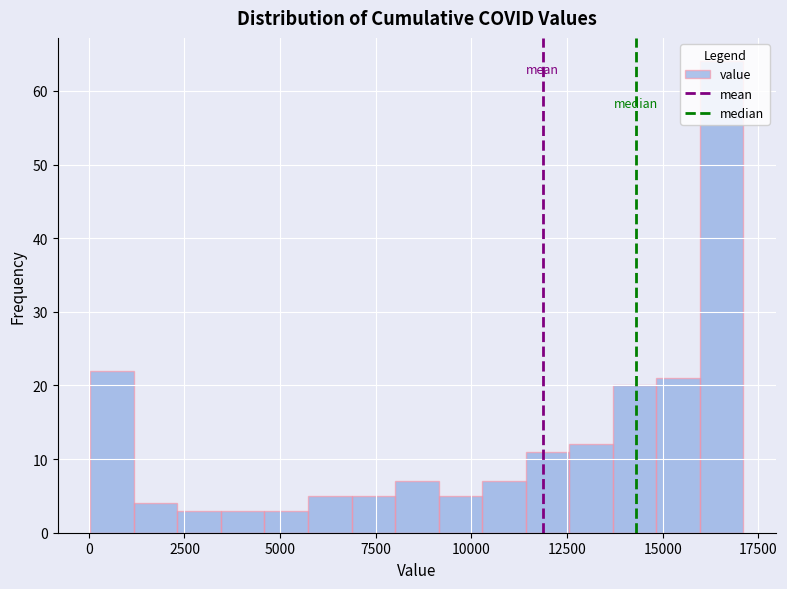

Around what value on the x-axis is the tallest bar? Give the approximate position of its centre, as read against the axis.

16500